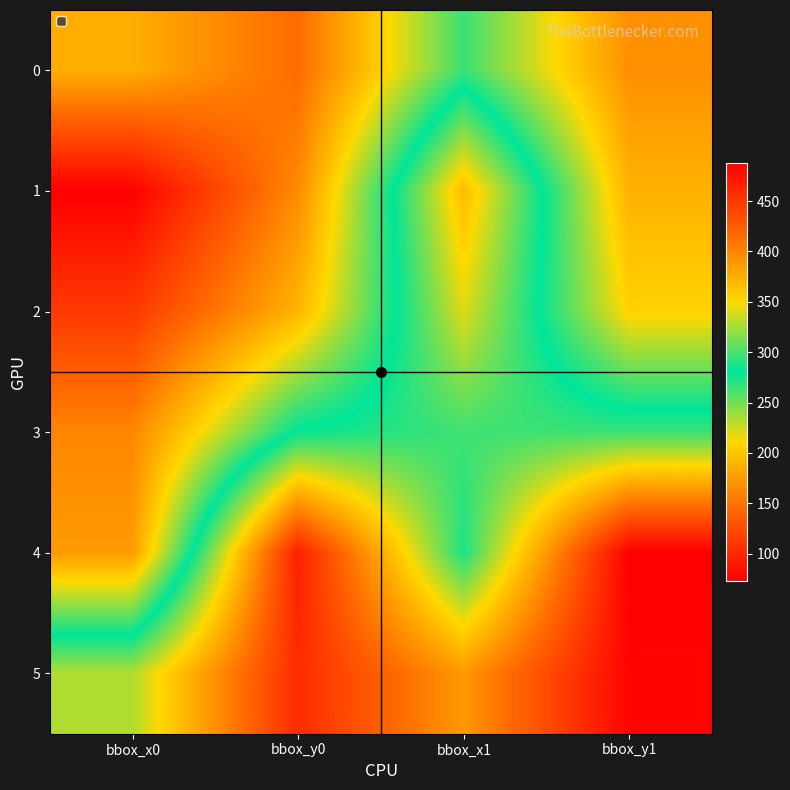

Which series changed the most between bbox_x0 and bbox_y0?

4